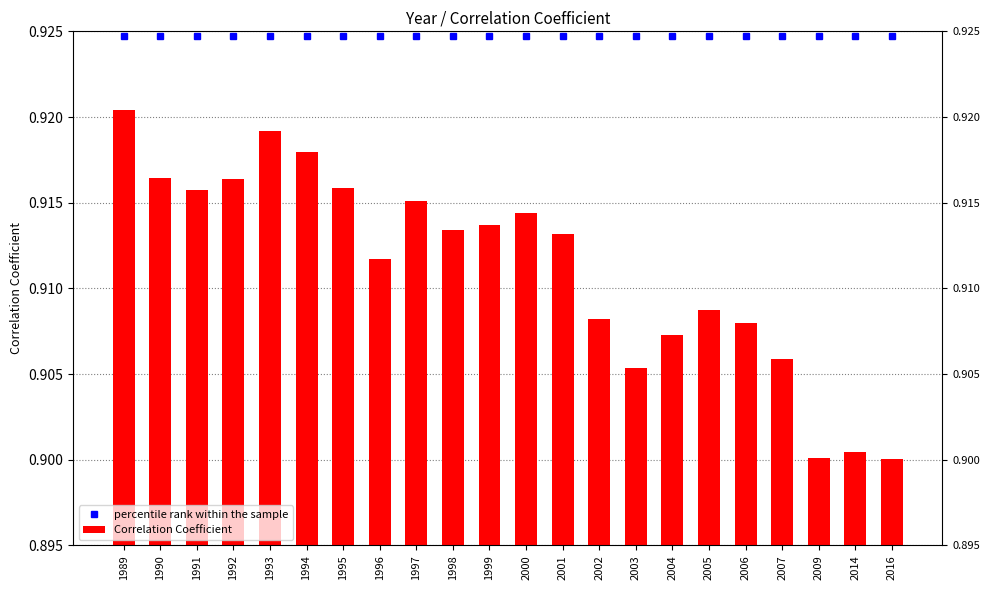

Rank the series by their average value, from lowest to highest.

Correlation Coefficient, percentile rank within the sample